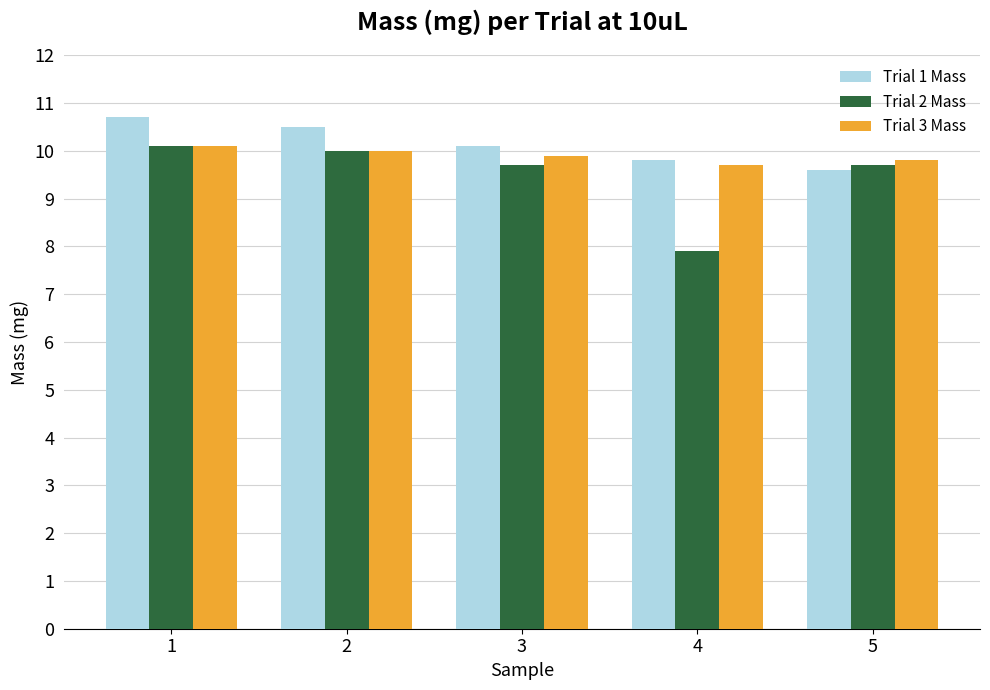

What is the spread (max minus min) of values at 4?

1.9